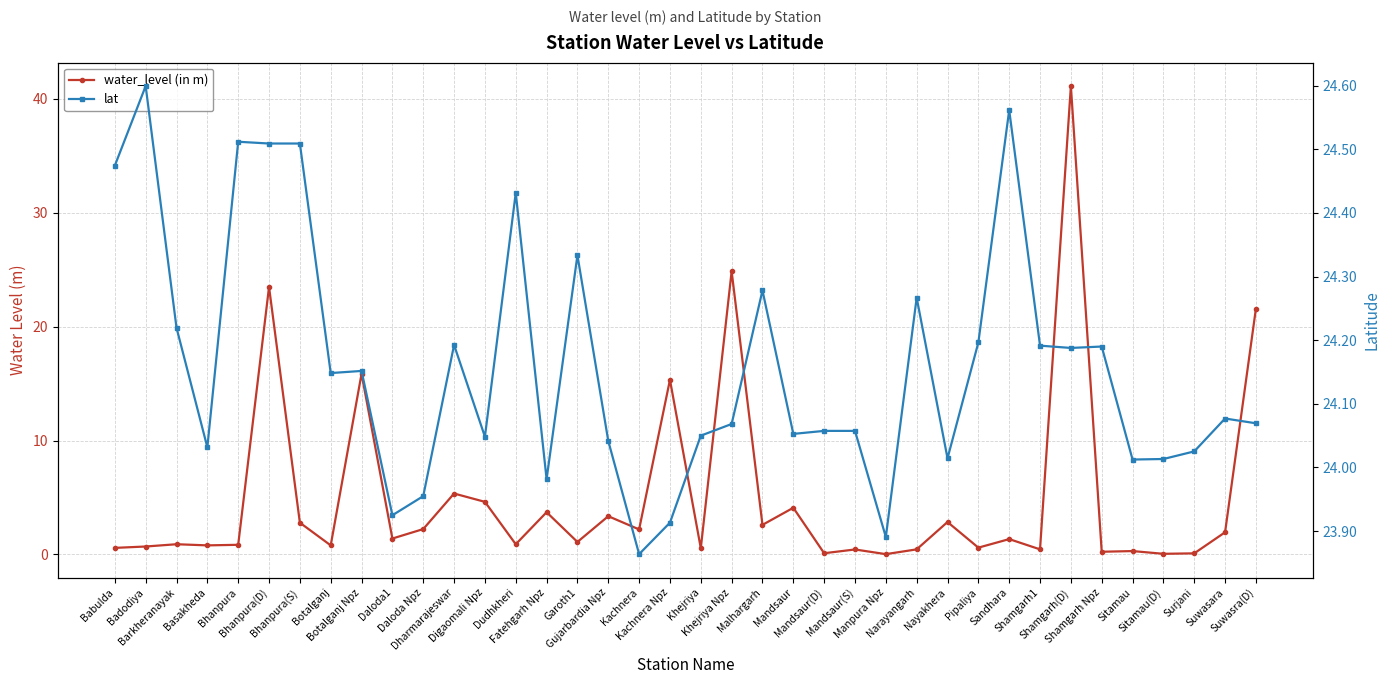

Rank the categories by water_level (in m) value from highest to lowest.

Shamgarh(D), Khejriya Npz, Bhanpura(D), Suwasra(D), Botalganj Npz, Kachnera Npz, Dharmarajeswar, Digaomali Npz, Mandsaur, Fatehgarh Npz, Gujarbardia Npz, Nayakhera, Bhanpura(S), Malhargarh, Daloda Npz, Kachnera, Suwasara, Daloda1, Sandhara, Garoth1, Barkheranayak, Dudhkheri, Bhanpura, Basakheda, Botalganj, Badodiya, Pipaliya, Babulda, Khejriya, Narayangarh, Shamgarh1, Mandsaur(S), Sitamau, Shamgarh Npz, Mandsaur(D), Surjani, Sitamau(D), Manpura Npz